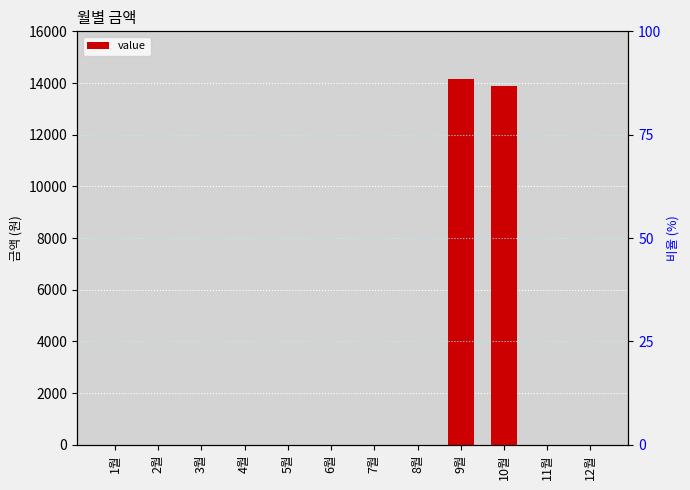

What is the label of the 3rd bar from the right?

10월